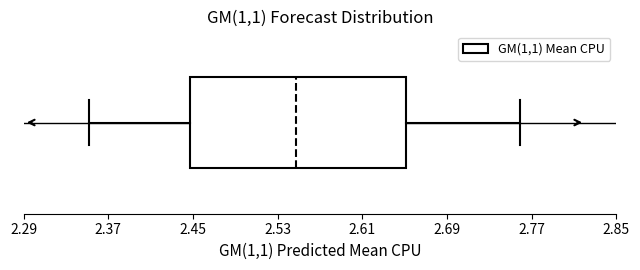

Where is the right edge of the box on the x-axis? The values are not printed on the chart, so give them approximately, as read against the axis.

2.65